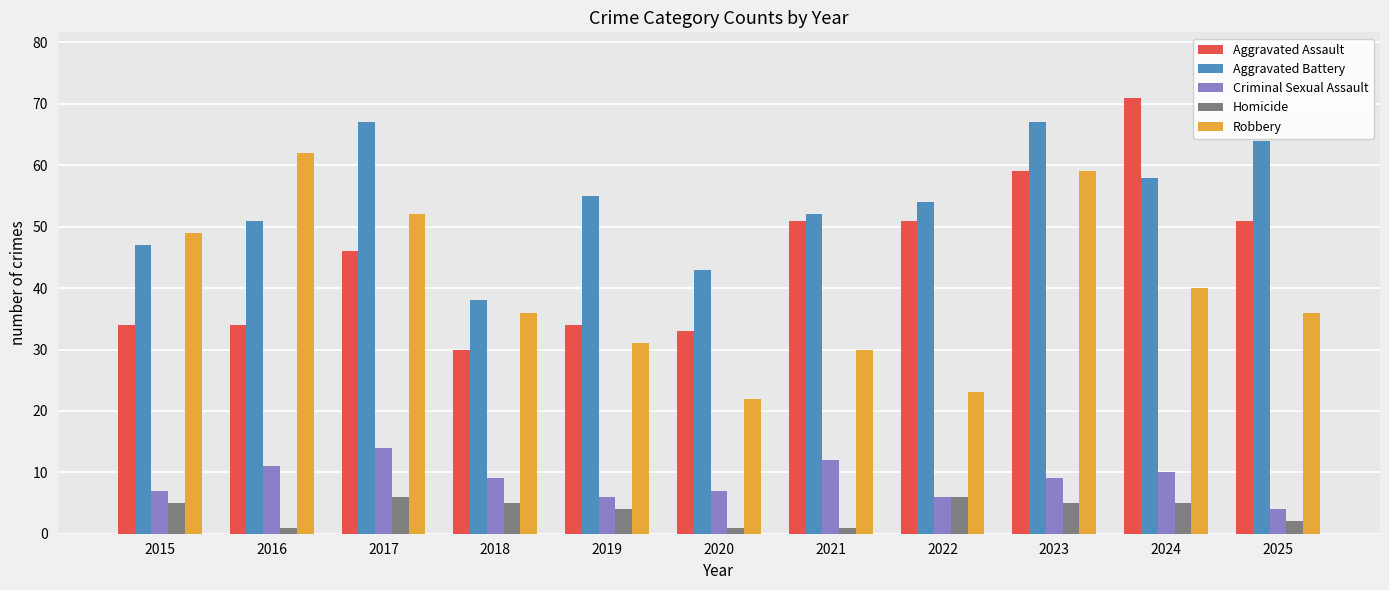

Is it true that Criminal Sexual Assault equals 14 at 2017?

True